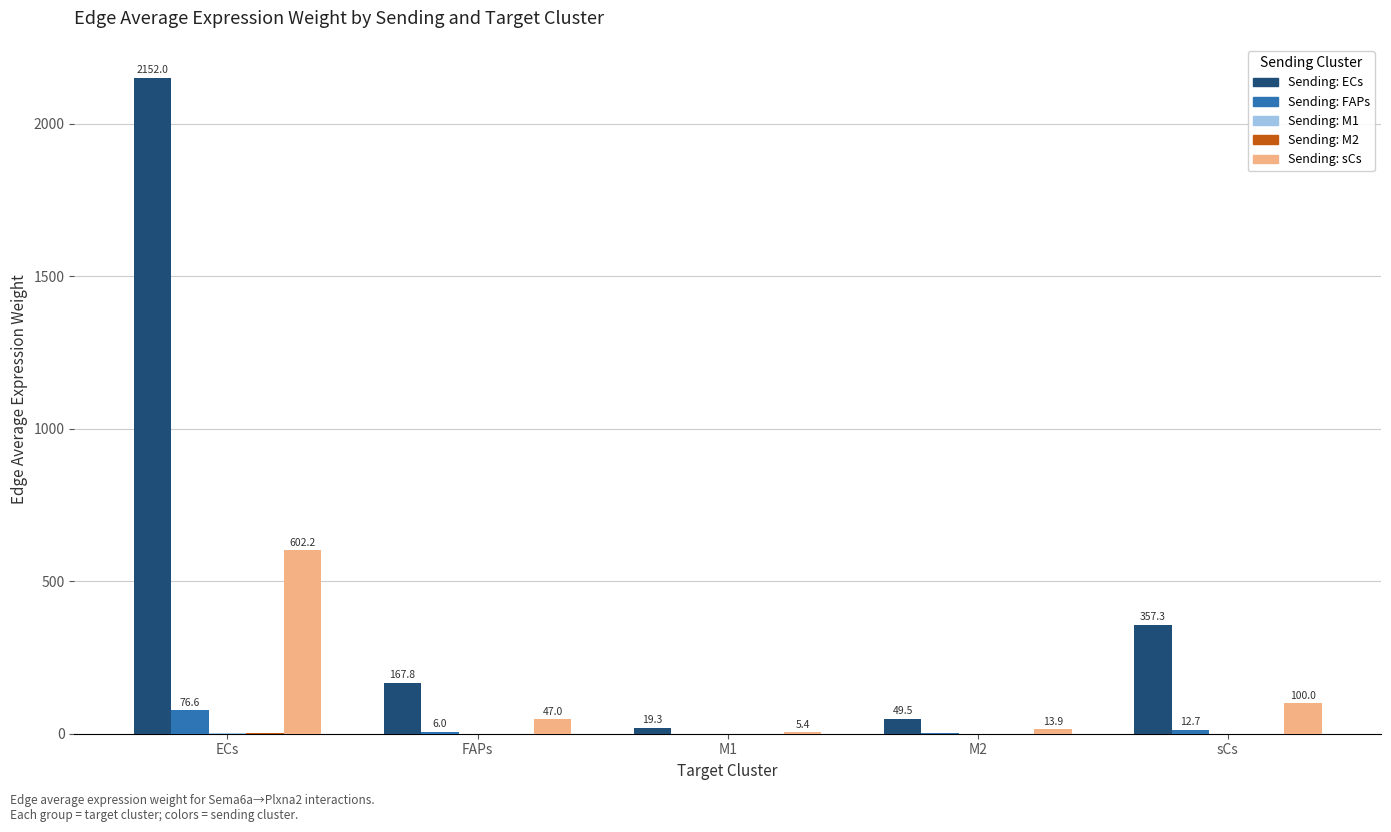

At which category is the sum across all series the highest?

ECs